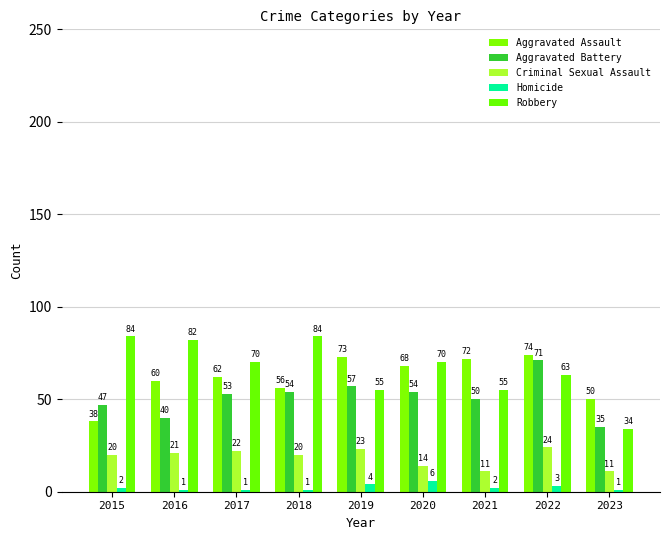

What are all the series names shown in the legend?

Aggravated Assault, Aggravated Battery, Criminal Sexual Assault, Homicide, Robbery